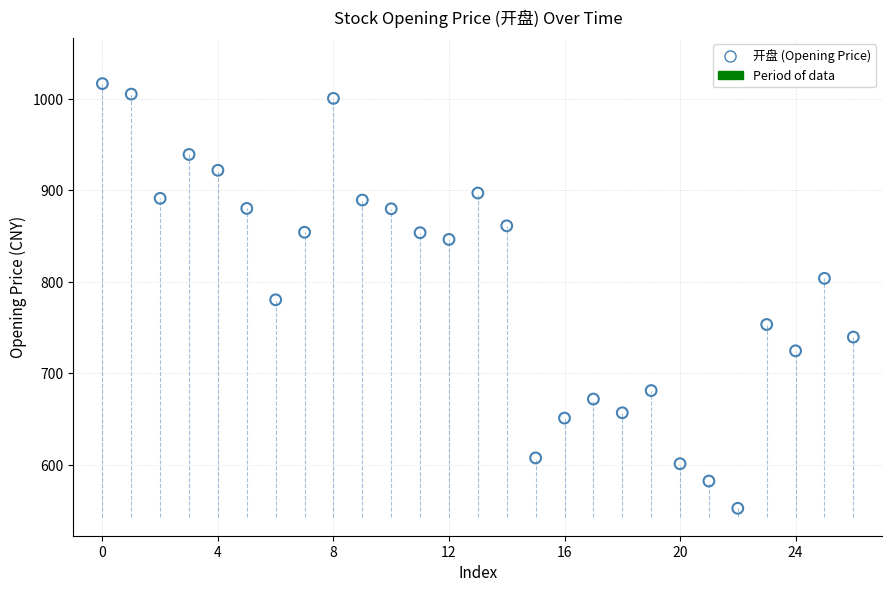

How many data points are displayed?

27